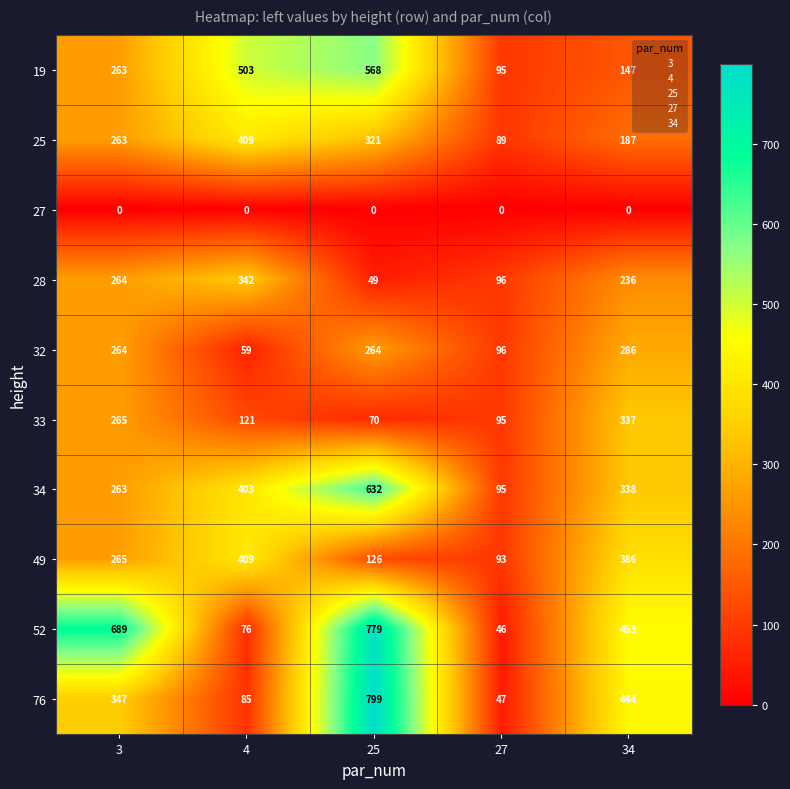

Which series has the widest spread of values?

76